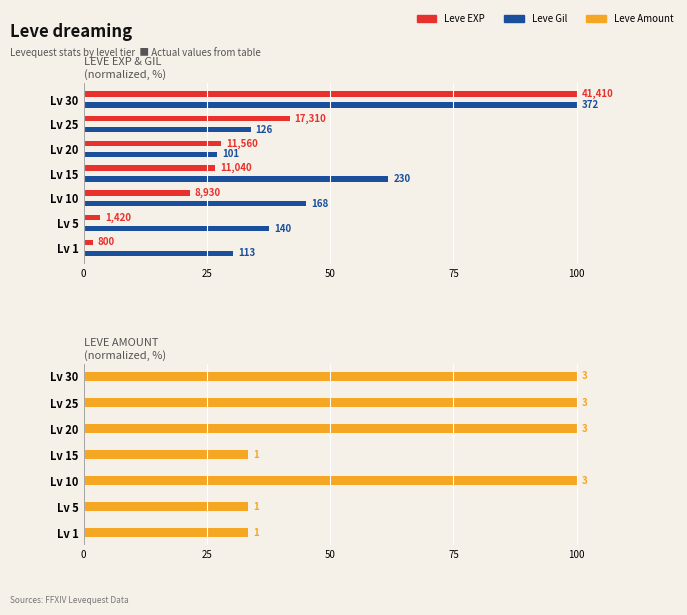

How many values in the Leve EXP series exceed 26?

4